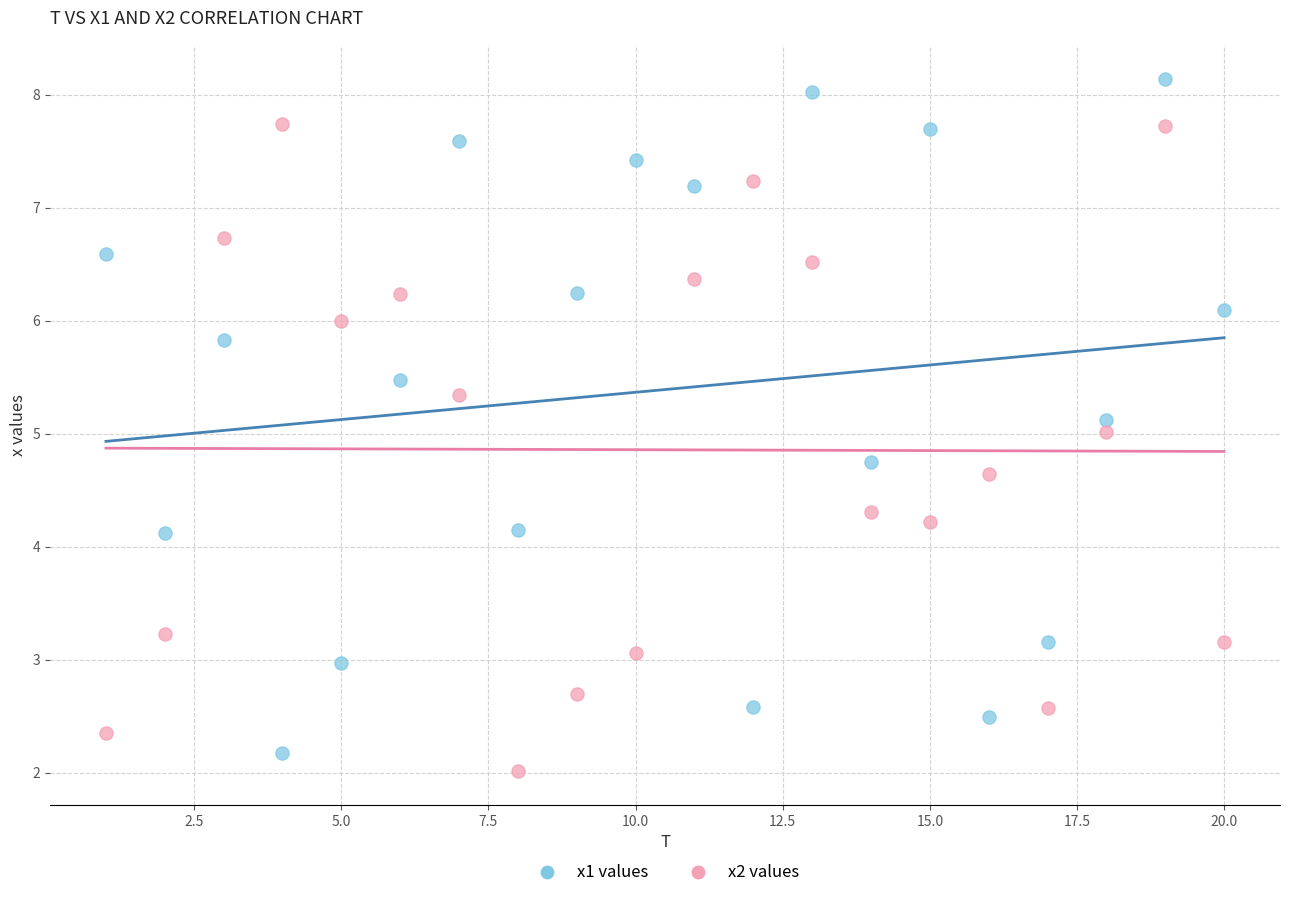

Across all data points, what is the range of X values (max minus min)?

19.0